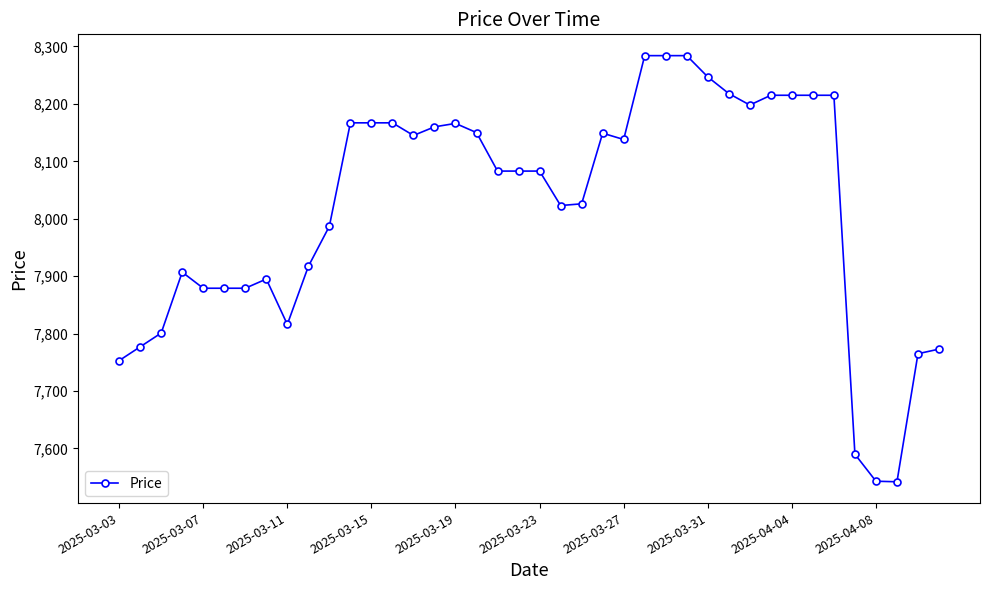

True or false: the data has more than 0 interior local peaks.

True